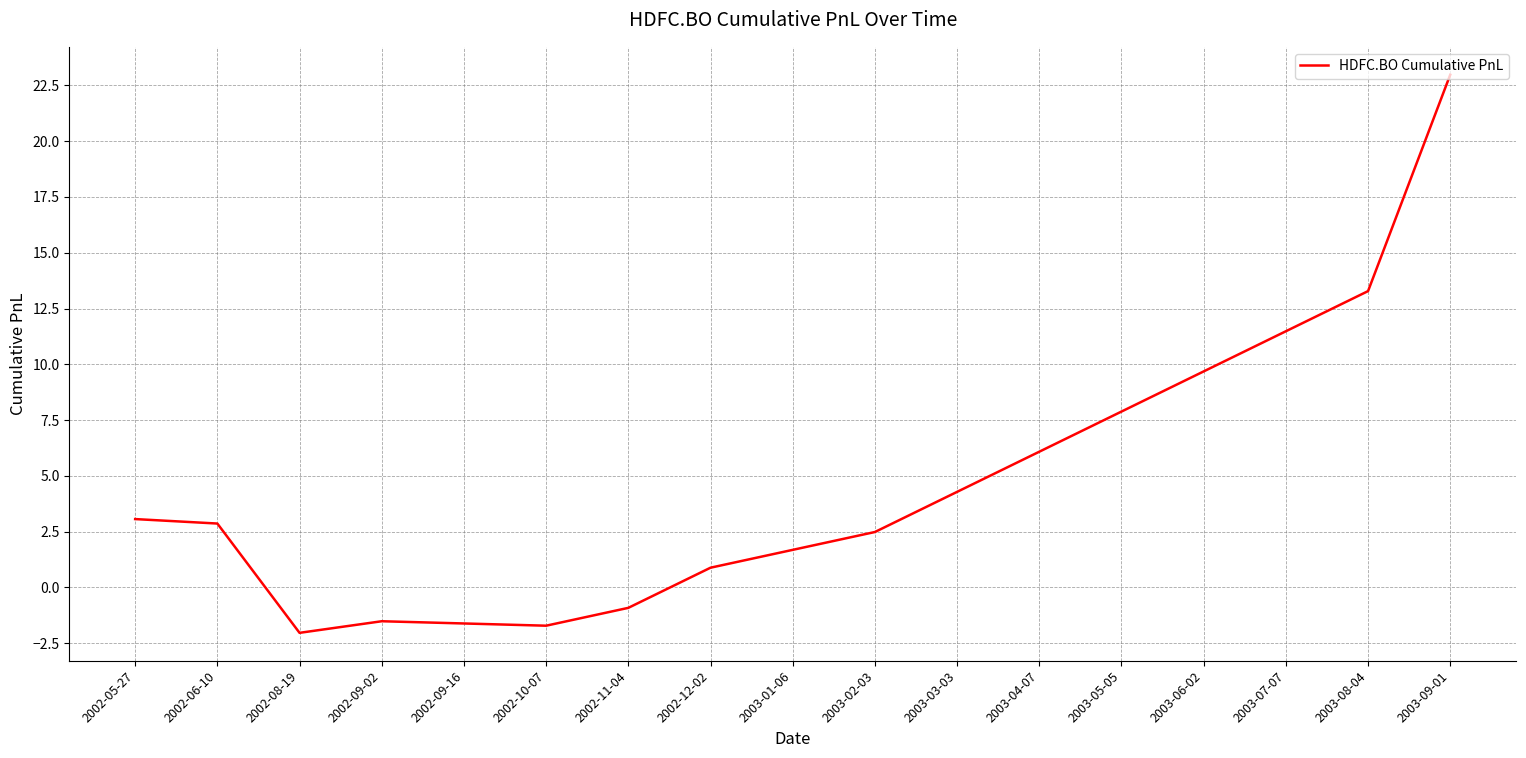

The value at 2003-02-03 is 1.0. True or false?

False